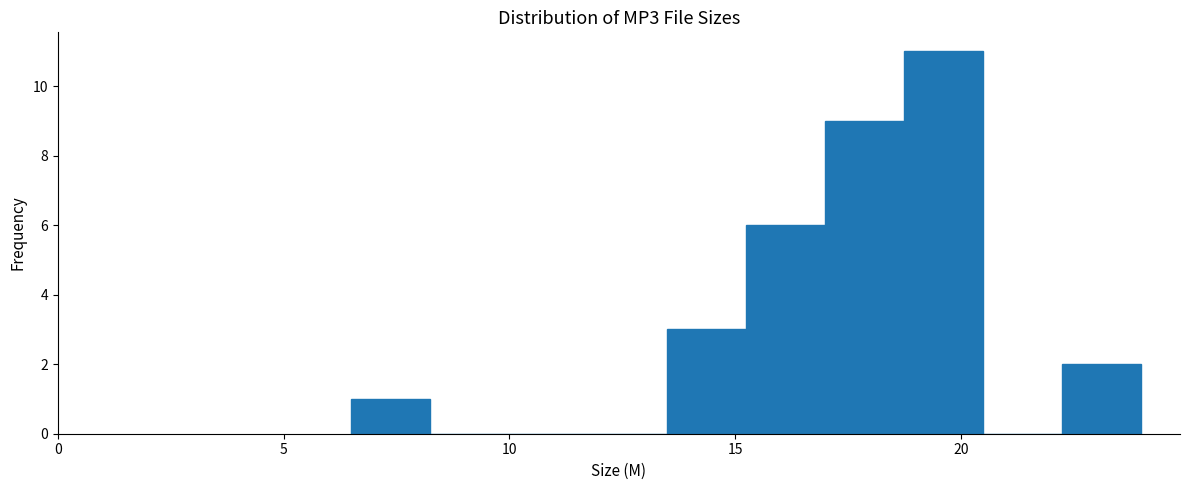

Read against the x-axis, roughly where is the centre of the tallest bar?

19.5